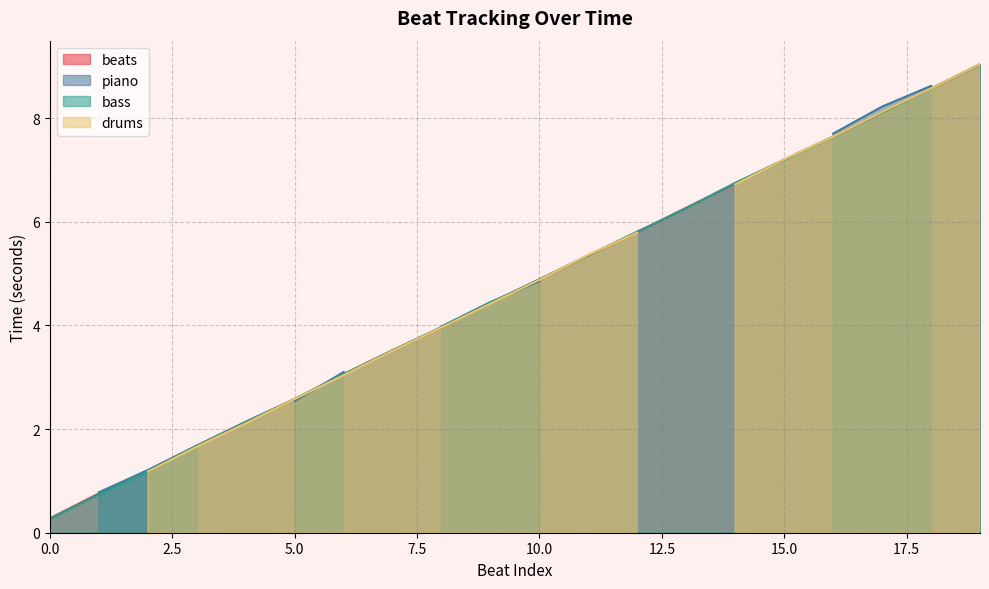

At which label does bass first exceed 4?

9